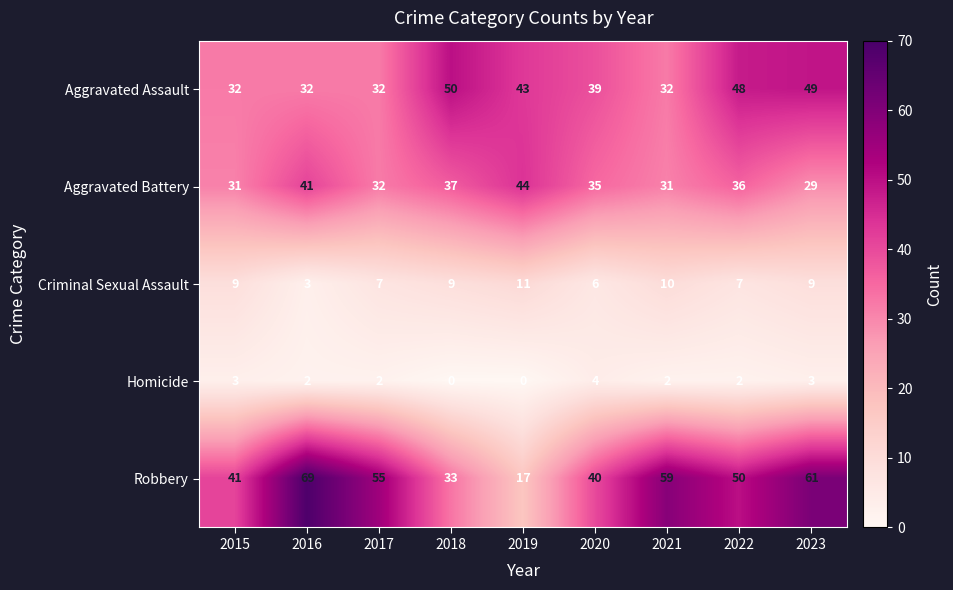

The Homicide series shows 3 at 2017. True or false?

False